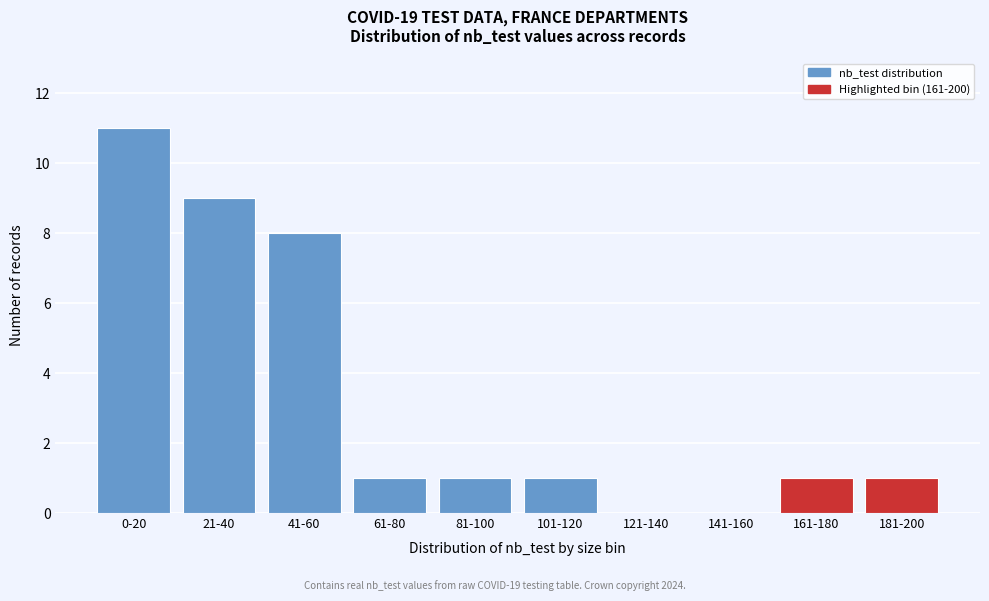

Reading right to left, extract all data points from this chart.

181-200=1	161-180=1	141-160=0	121-140=0	101-120=1	81-100=1	61-80=1	41-60=8	21-40=9	0-20=11